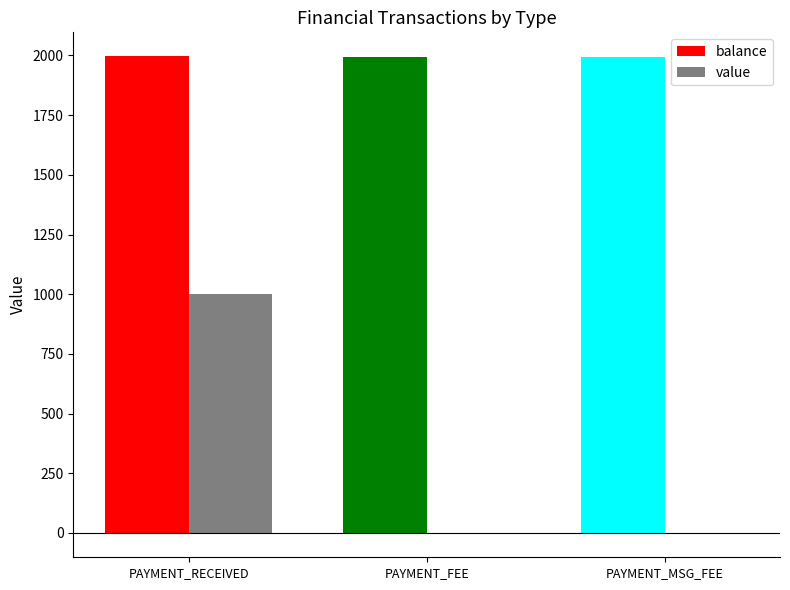

What is the average value of the balance series?

1995.4